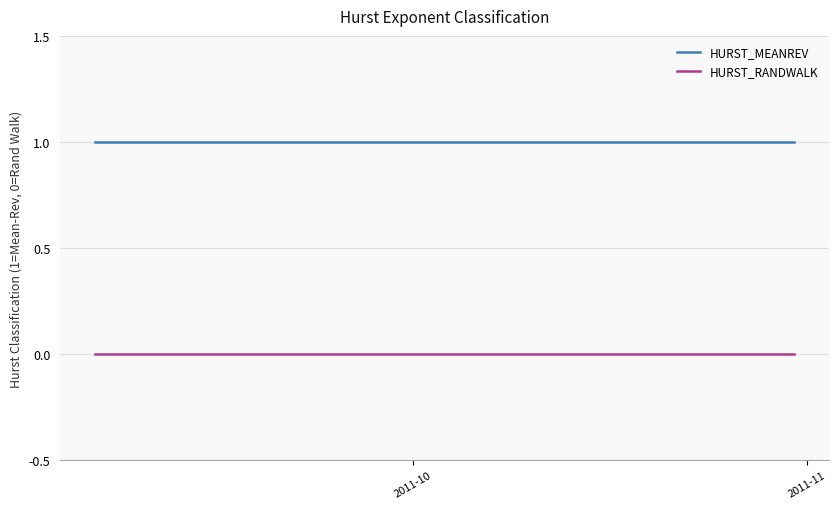

Reading left to right, extract all data points from this chart.

HURST_MEANREV: 1	1	1	1	1	1	1	1	1	1	1	1	1	1	1	1	1	1	1	1	1	1	1	1	1	1	1	1	1	1	1	1	1	1	1	1	1	1	1	1
HURST_RANDWALK: 0	0	0	0	0	0	0	0	0	0	0	0	0	0	0	0	0	0	0	0	0	0	0	0	0	0	0	0	0	0	0	0	0	0	0	0	0	0	0	0